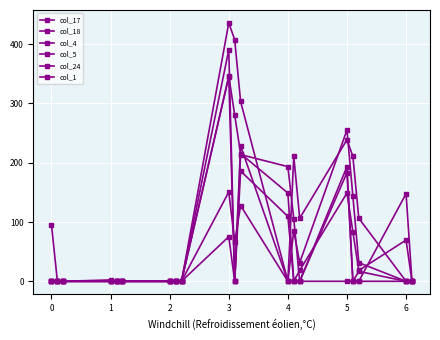

Count the number of data series in this chart.

6